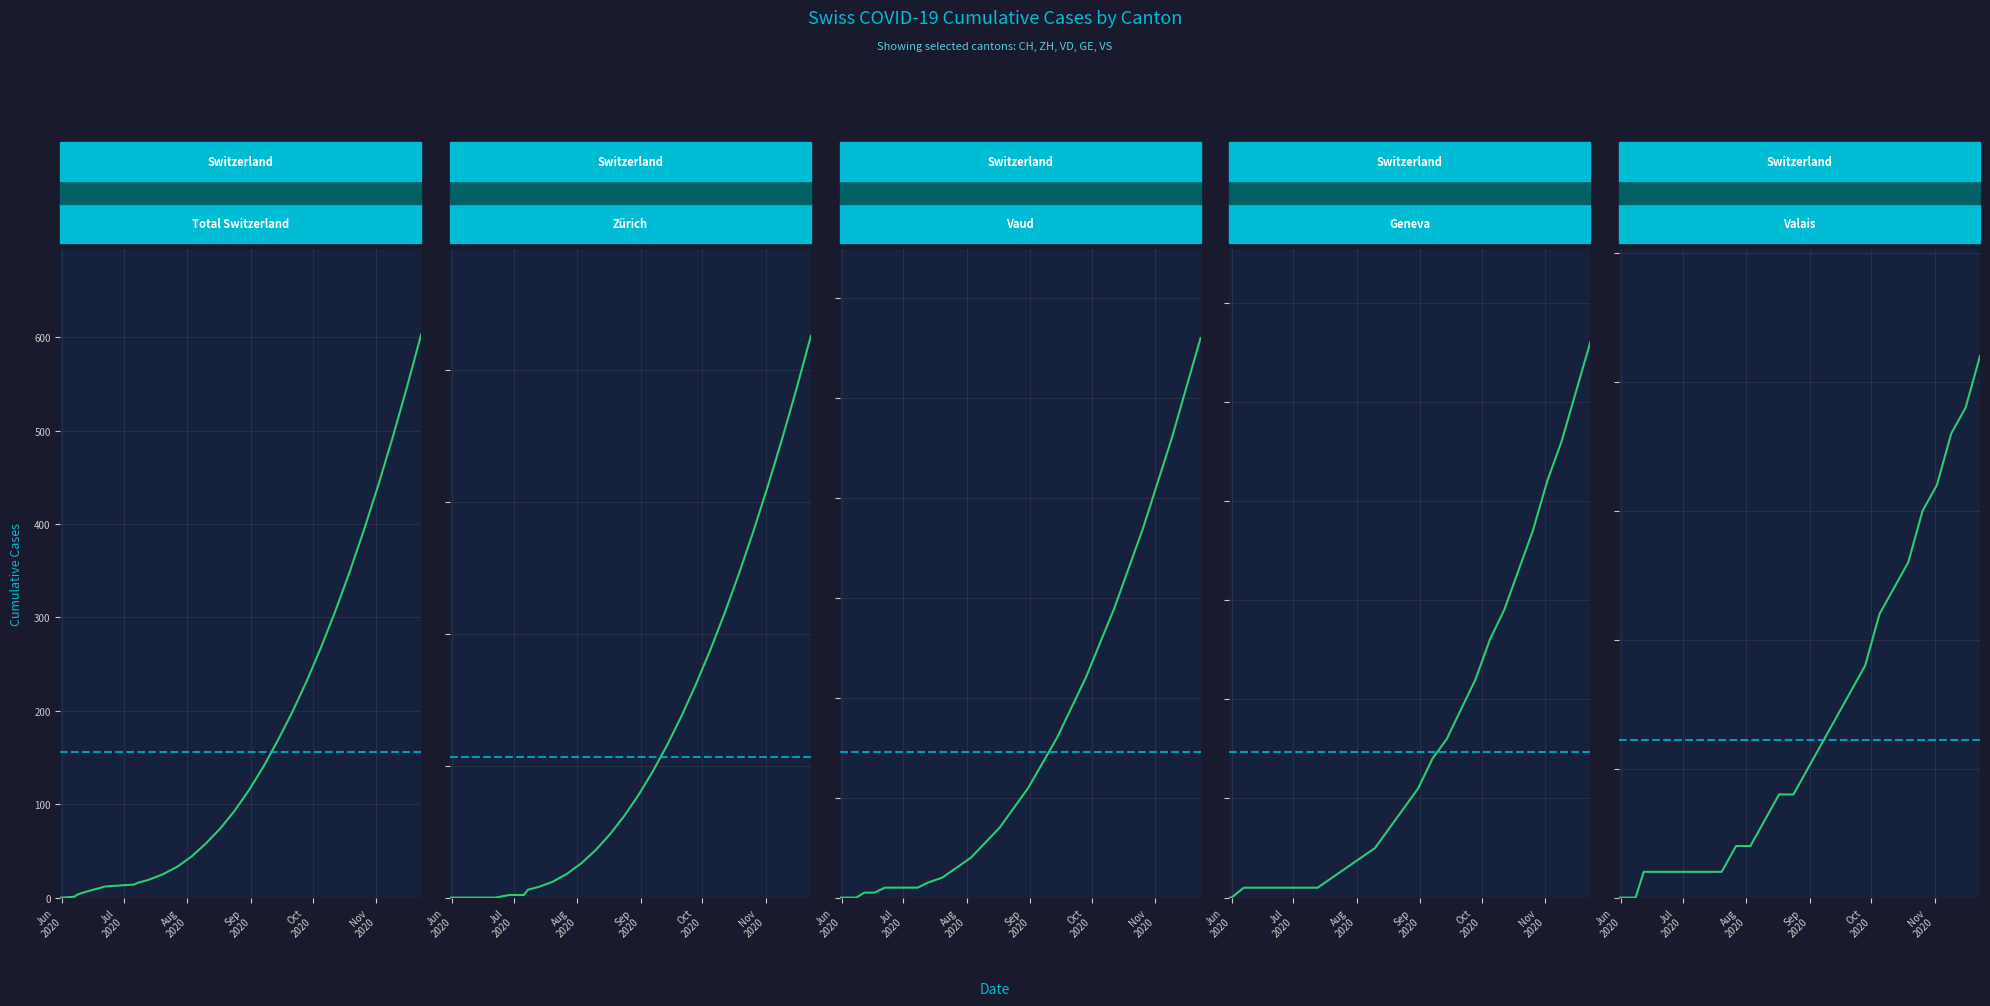

What is the greatest value displayed?

603